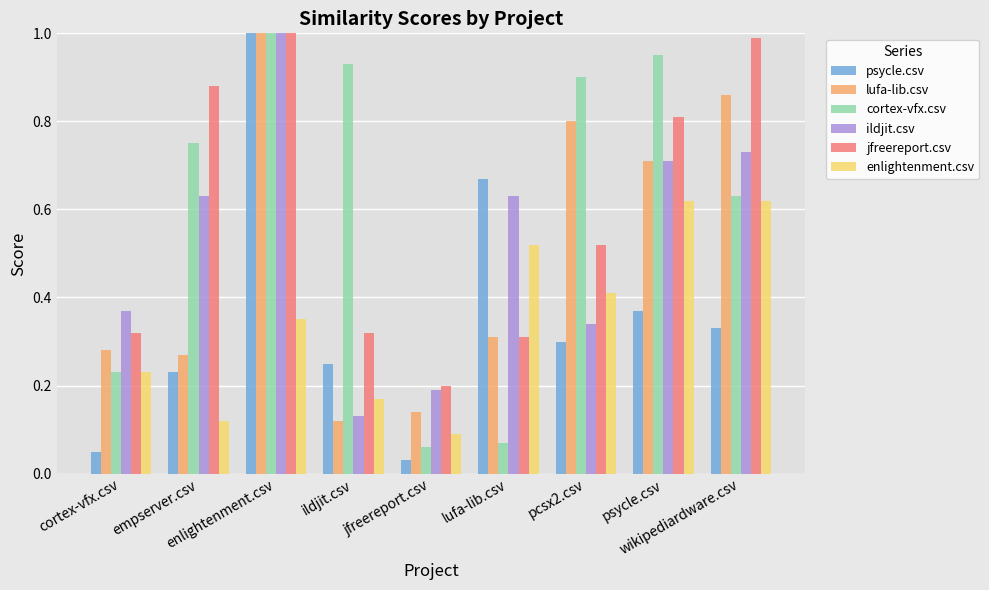

Does the chart contain any negative values?

No